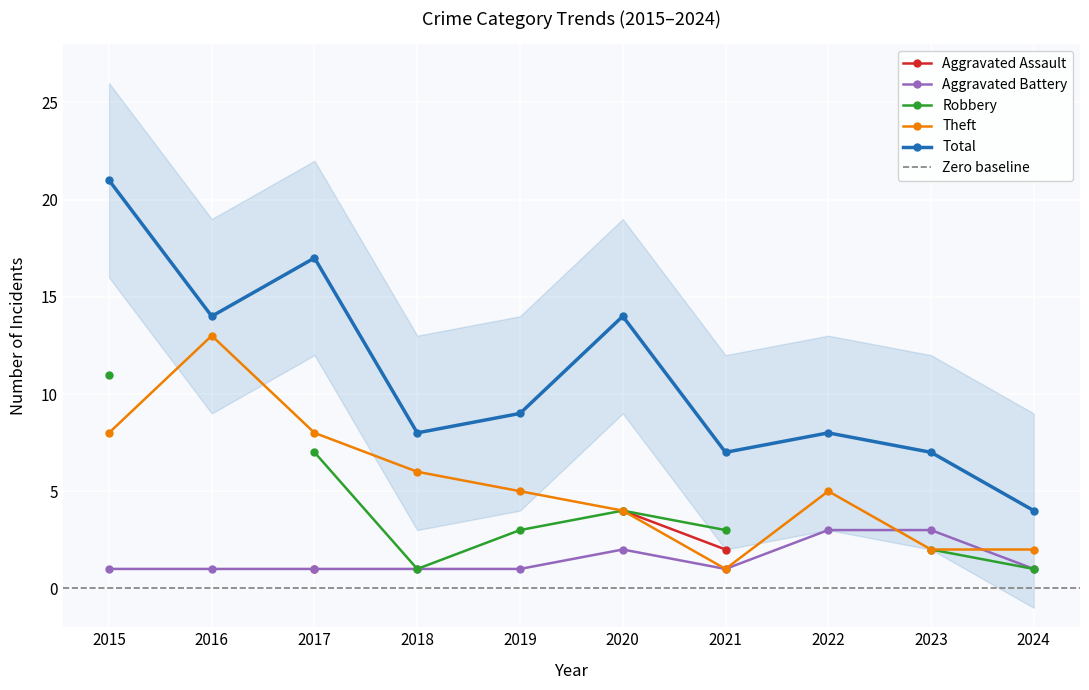

Where do Theft and Aggravated Battery first cross each other?

2022 and 2023